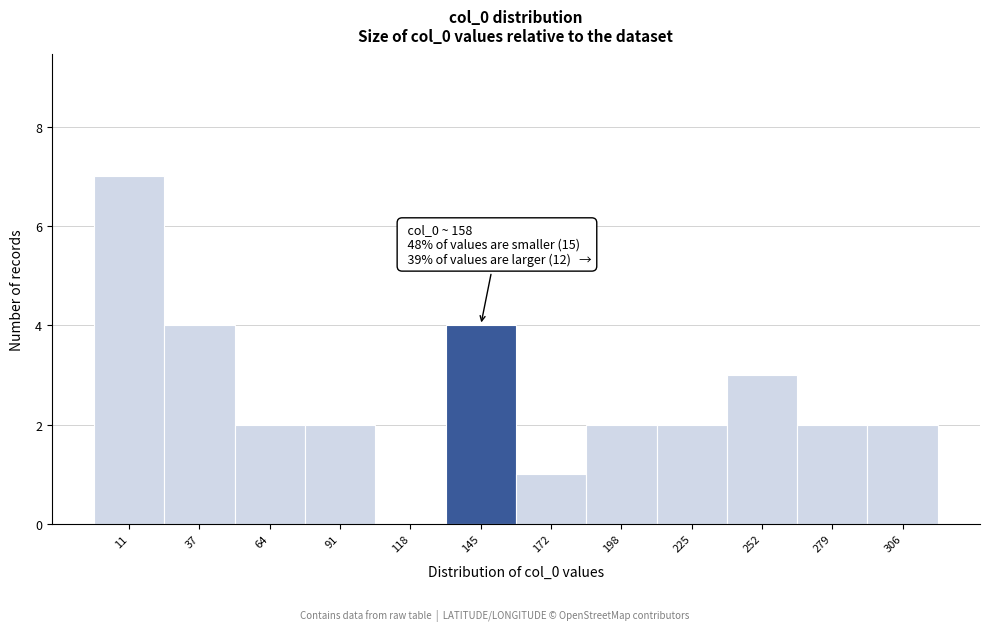

Reading left to right, extract all data points from this chart.

11=7	37=4	64=2	91=2	118=0	145=4	172=1	198=2	225=2	252=3	279=2	306=2